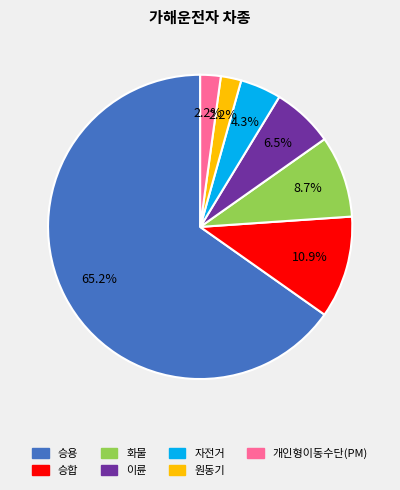

Which slice represents more than half of the pie?

승용